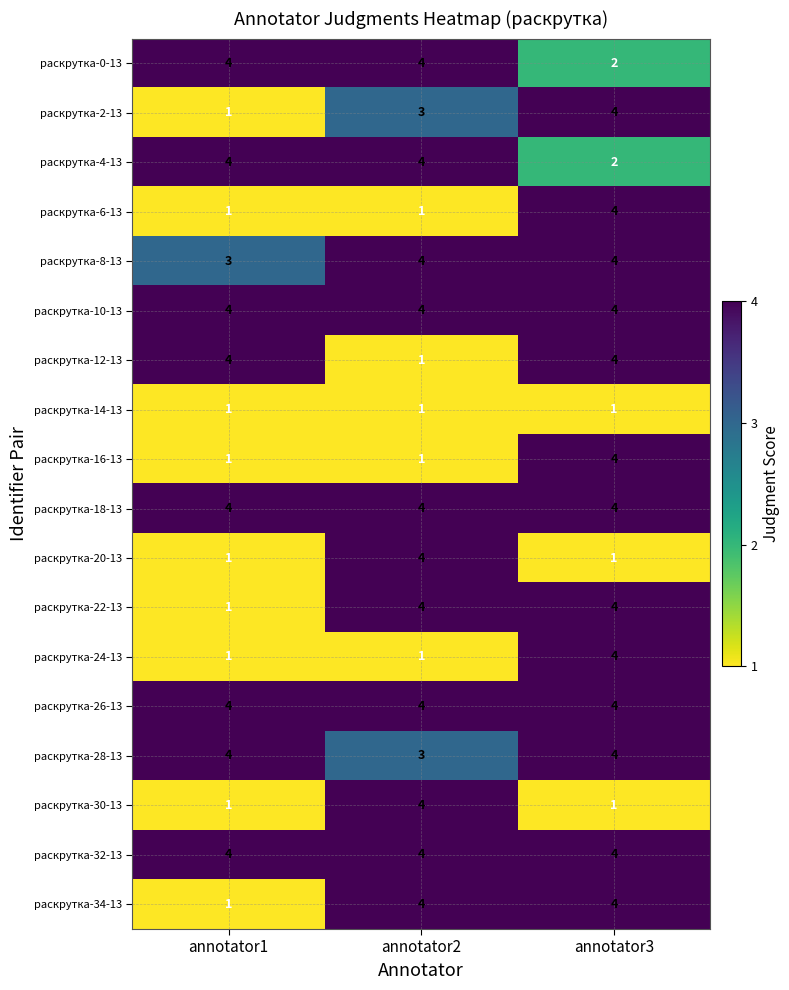

The value of раскрутка-34-13 at annotator1 is 1. True or false?

True